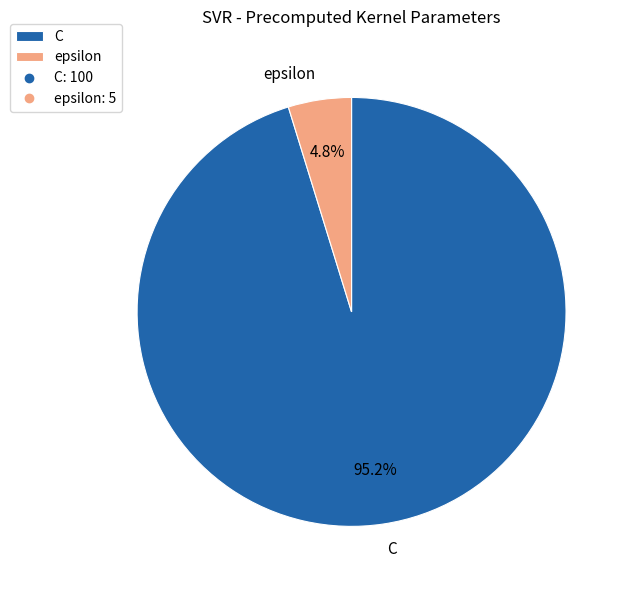

What percentage is the epsilon slice, to the nearest percent?

5%